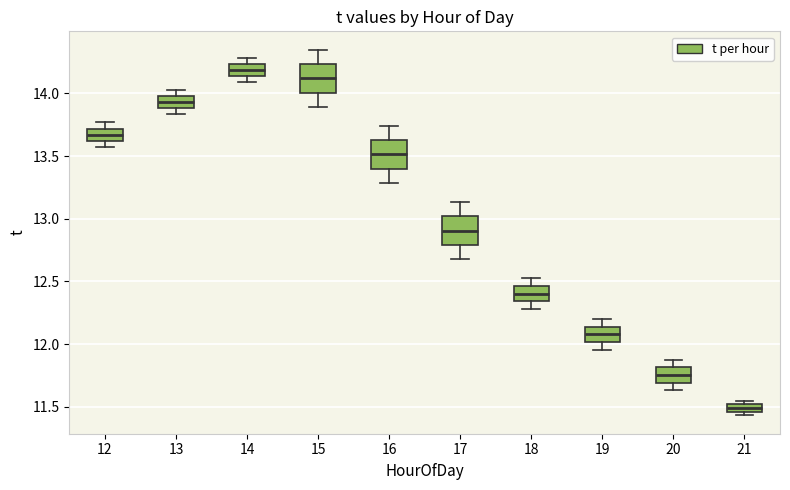

Where is the lower edge of the box at x = 13 on the y-axis? The values are not printed on the chart, so give them approximately, as read against the axis.

13.90